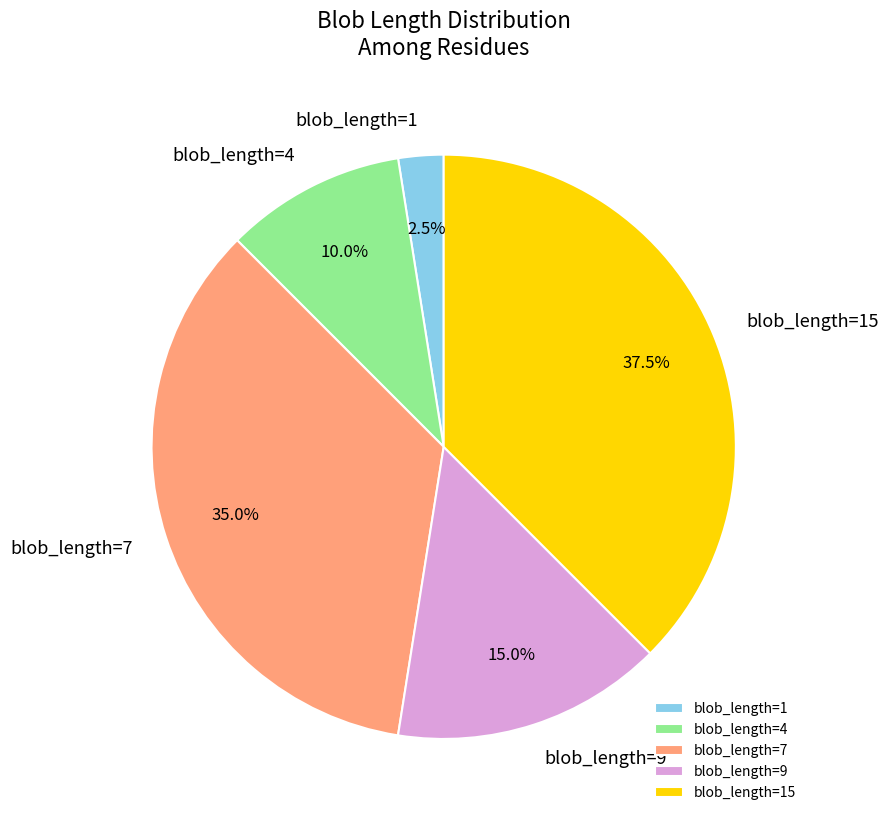

Between blob_length=9 and blob_length=15, which is larger?

blob_length=15